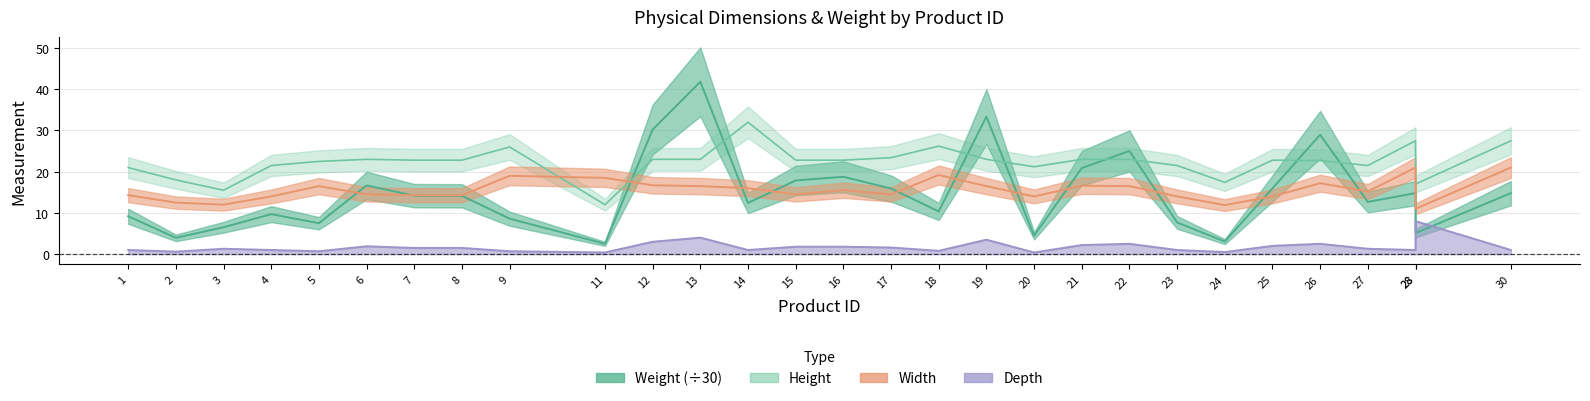

At which category is the sum across all series the highest?

13